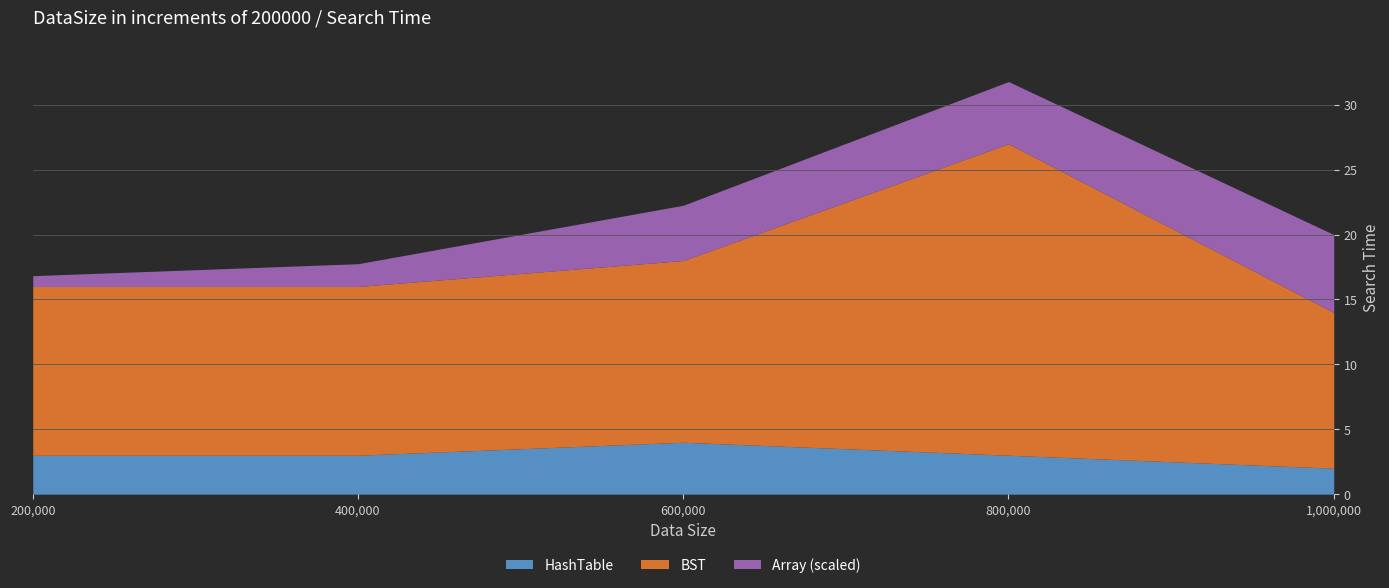

How many lines are shown in the chart?

3